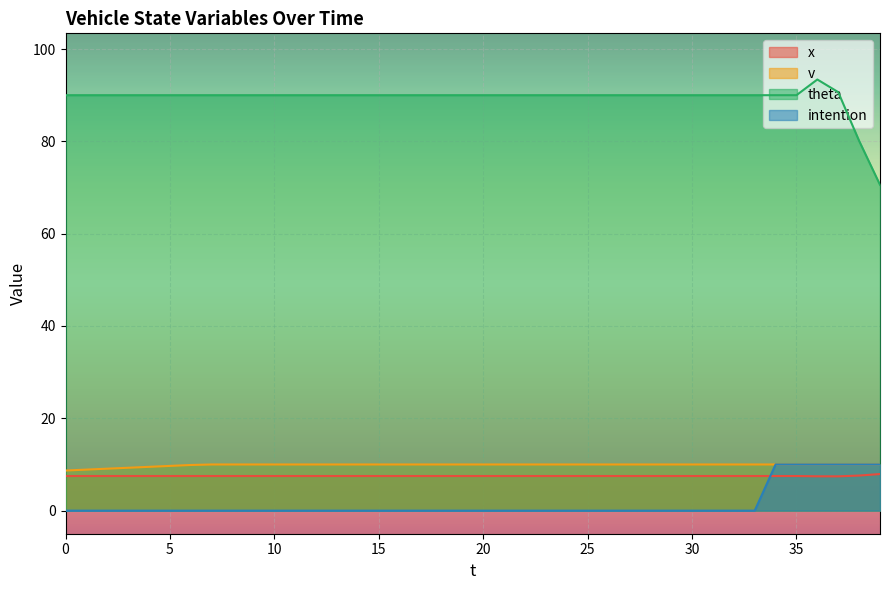

True or false: v has more than 2 interior local peaks.

False